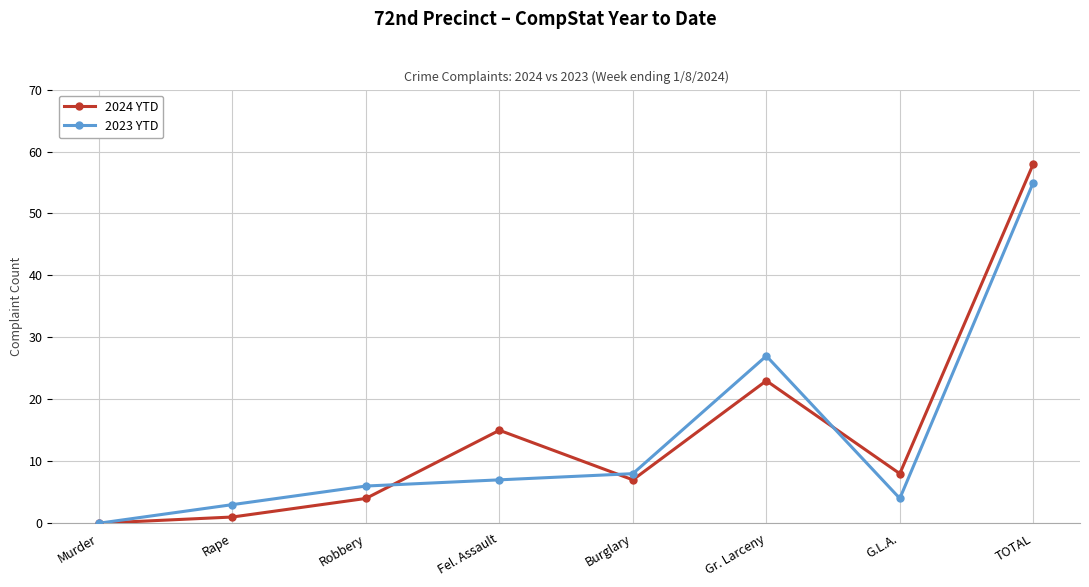

Is the value of 2024 YTD at TOTAL greater than the value of 2023 YTD at Murder?

Yes